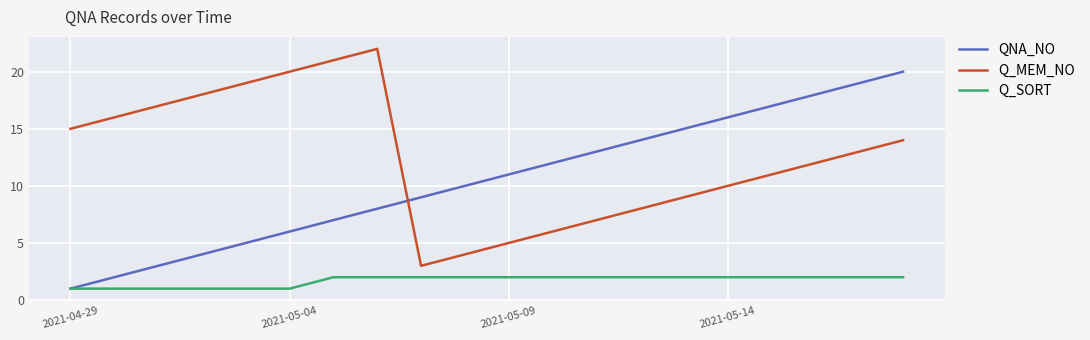

What are all the series names shown in the legend?

QNA_NO, Q_MEM_NO, Q_SORT